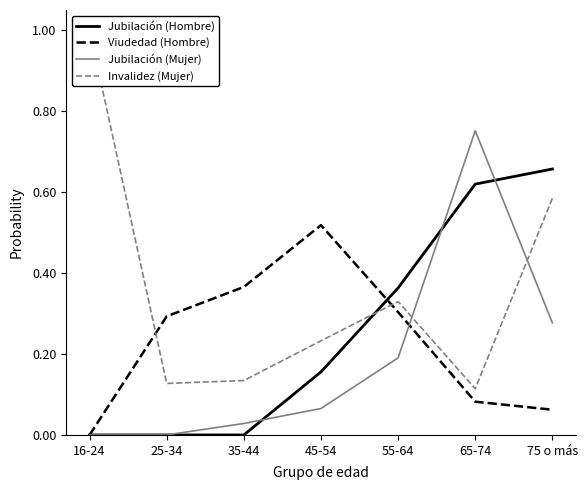

Reading left to right, transcribe all the data shown in this chart.

Jubilación (Hombre): 0.0	0.0	0.0	0.2	0.4	0.6	0.7
Viudedad (Hombre): 0.0	0.3	0.4	0.5	0.3	0.1	0.1
Jubilación (Mujer): 0.0	0.0	0.0	0.1	0.2	0.8	0.3
Invalidez (Mujer): 1.0	0.1	0.1	0.2	0.3	0.1	0.6